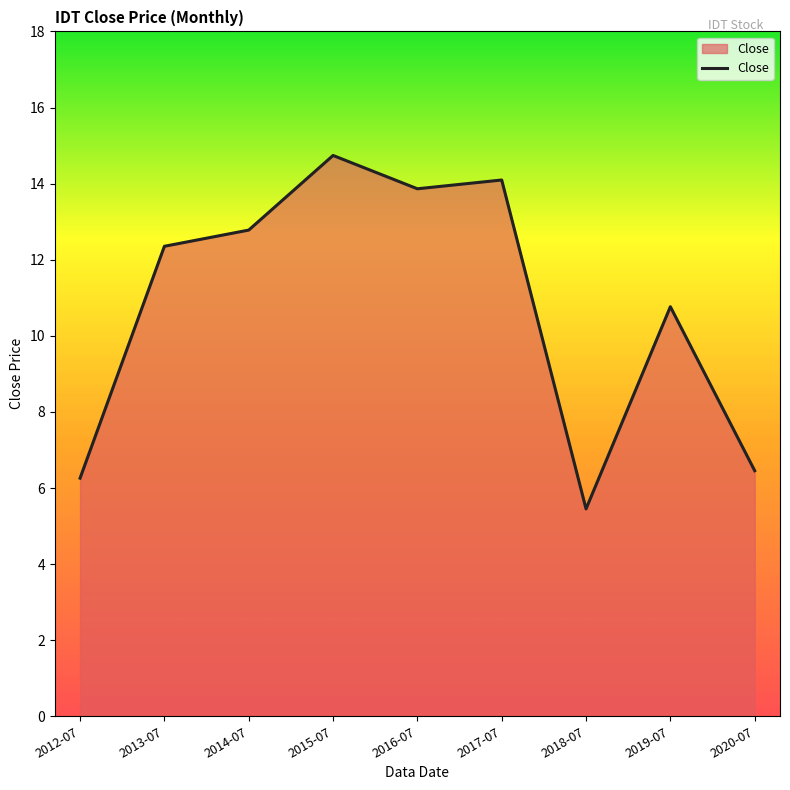

What is the sum of the values at 2018-07 and 2015-07?

20.2